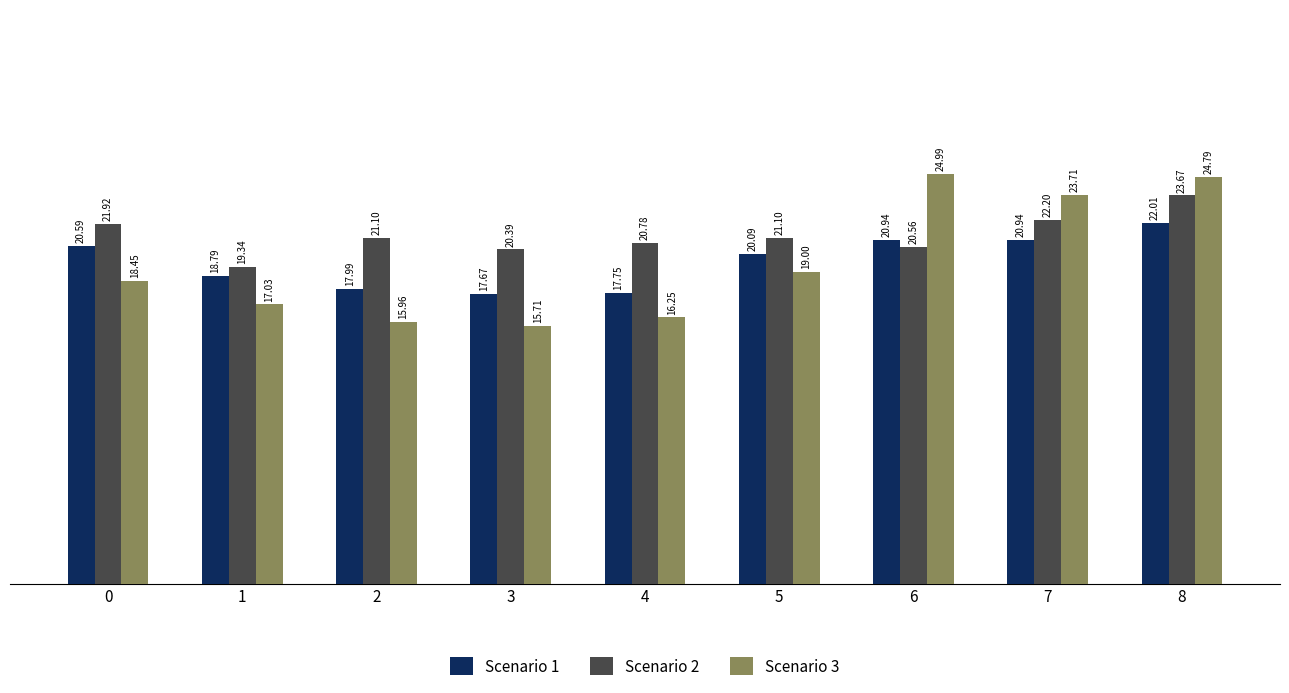

Between 0 and 6, which series saw the biggest shift?

Scenario 3